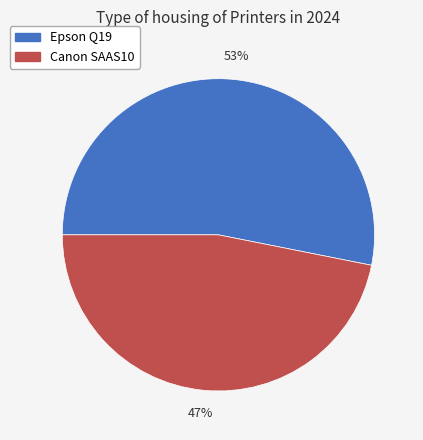

What percentage is the Epson Q19 slice, to the nearest percent?

53%